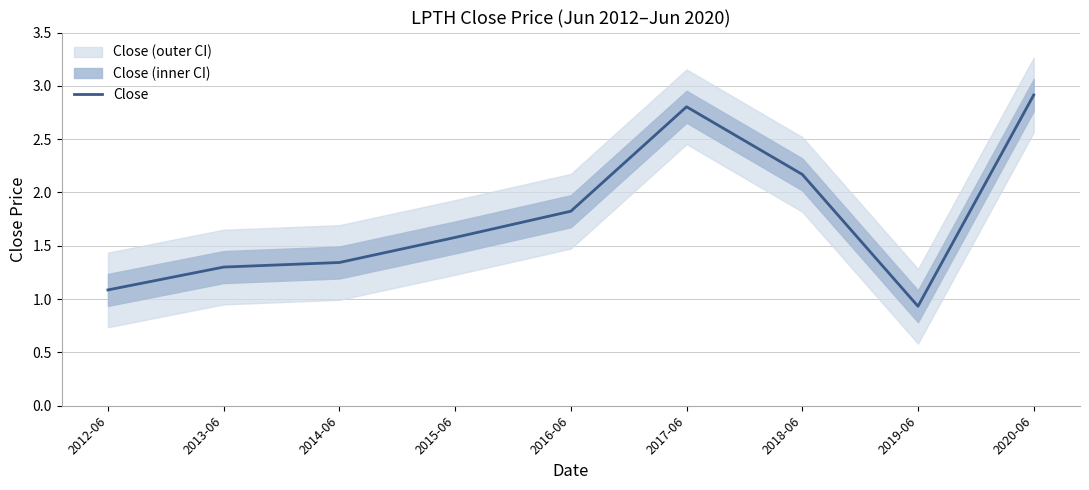

List the labels in order of value, smallest first.

2019-06, 2012-06, 2013-06, 2014-06, 2015-06, 2016-06, 2018-06, 2017-06, 2020-06